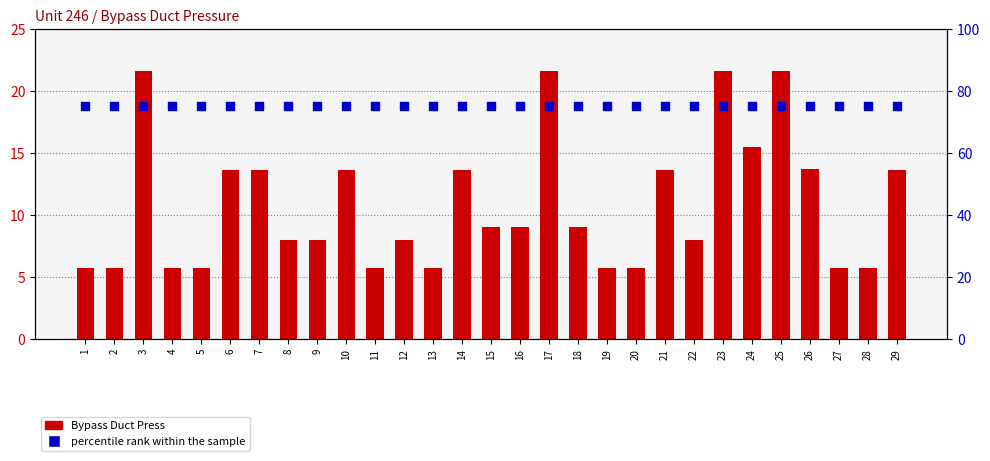

At how many categories does at least one series exceed 61?

29